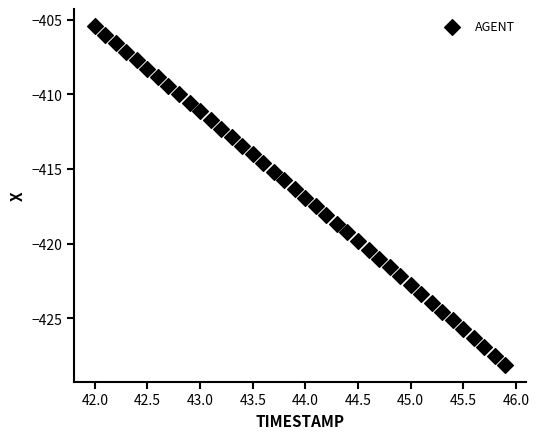

What is the range of Y values (max minus min)?

22.7